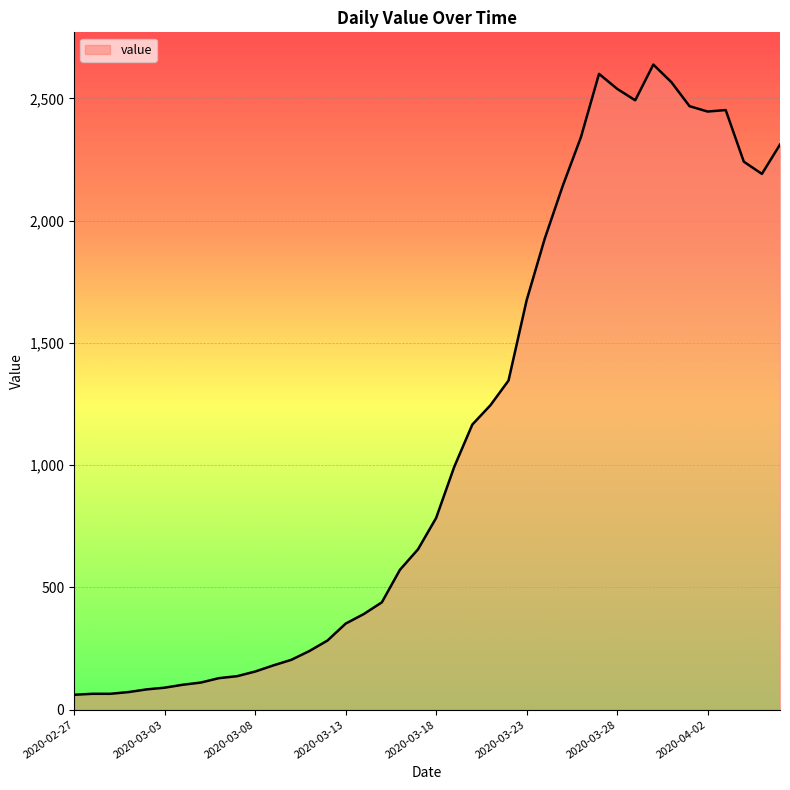

What is the greatest value displayed?

2638